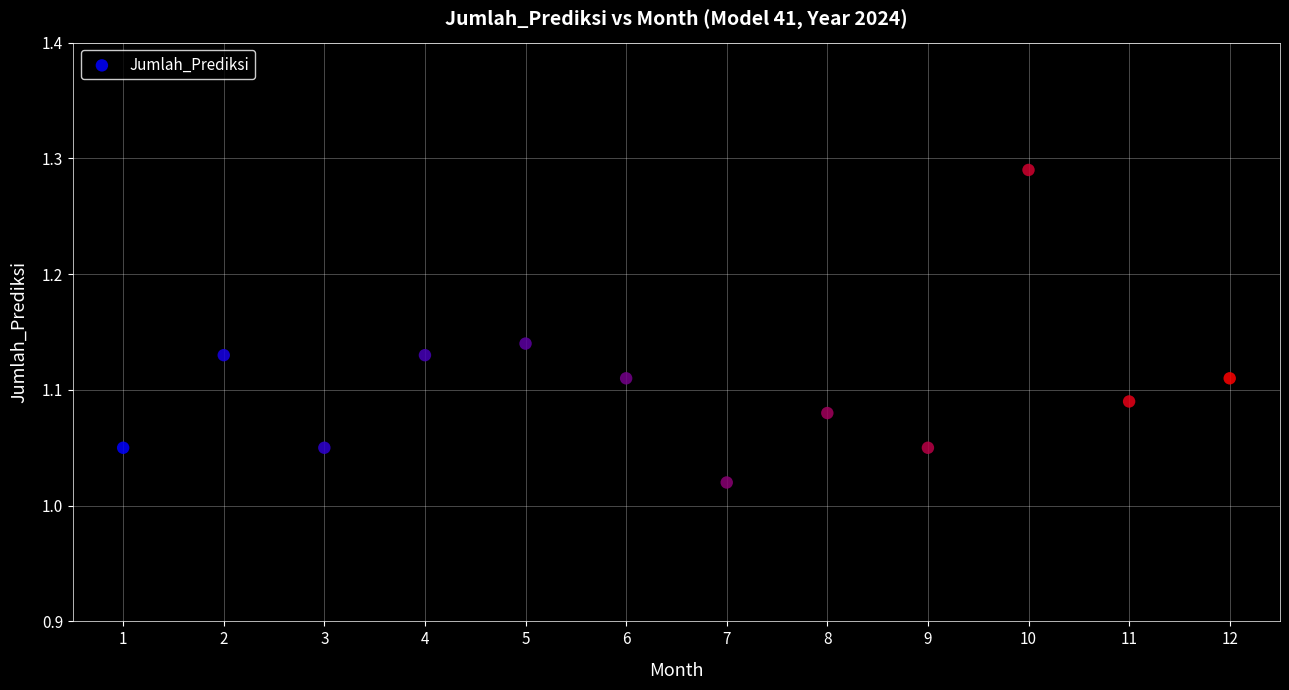

What is the average X value?

6.5